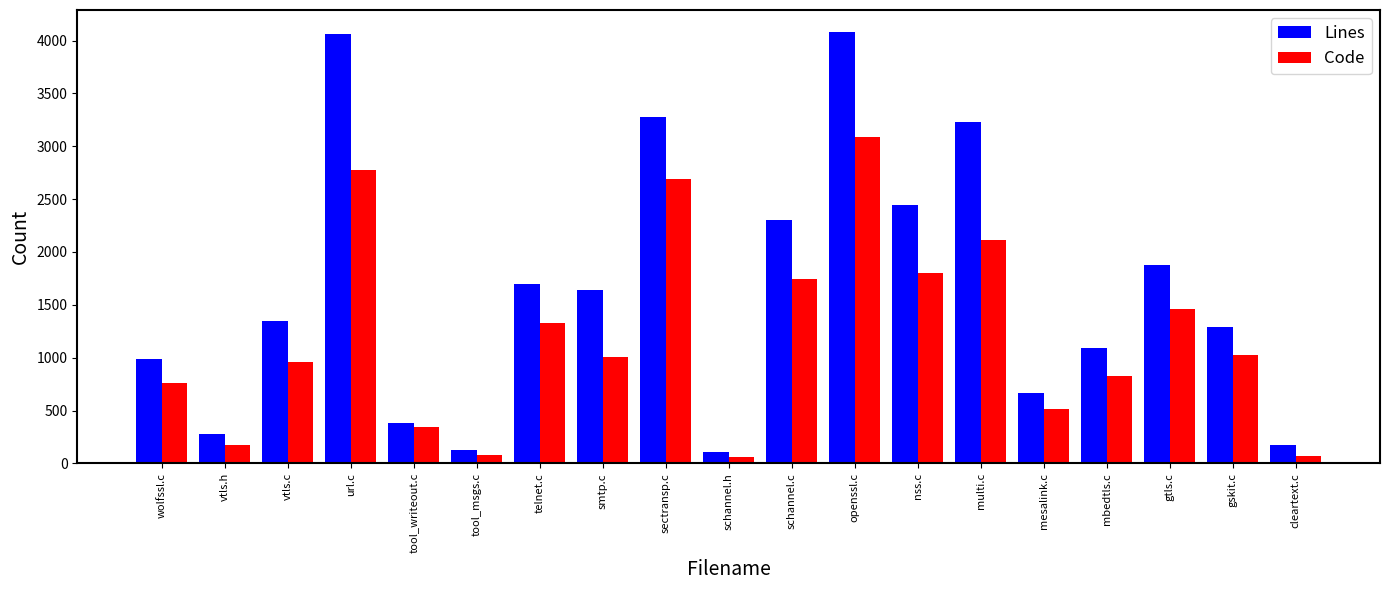

At which label is Lines closest to 2096?

schannel.c